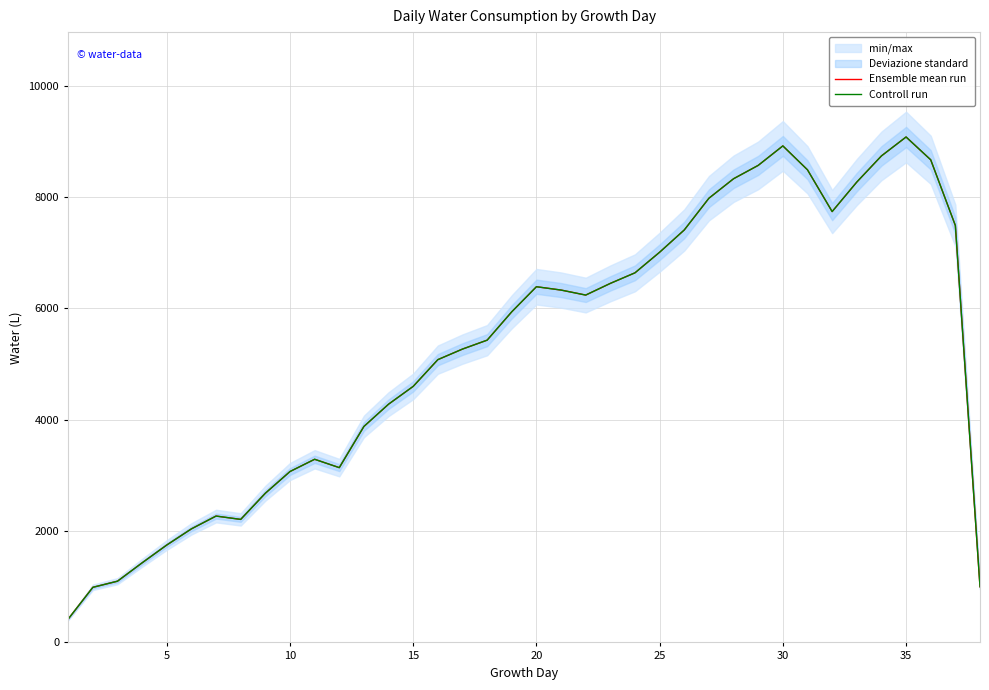

At which label does Ensemble mean run first exceed 5940?

20